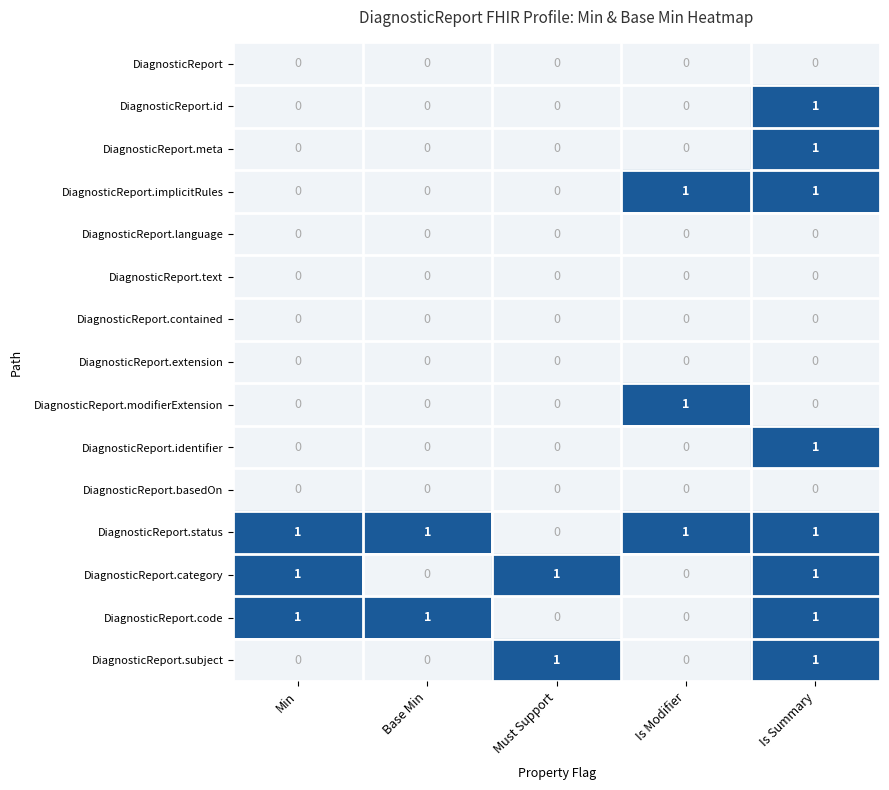

True or false: DiagnosticReport.basedOn has a value of 0 at Must Support.

True